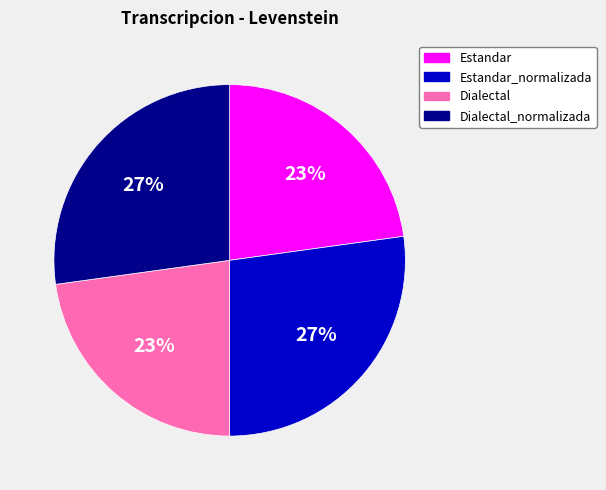

Count the number of slices in the pie.

4